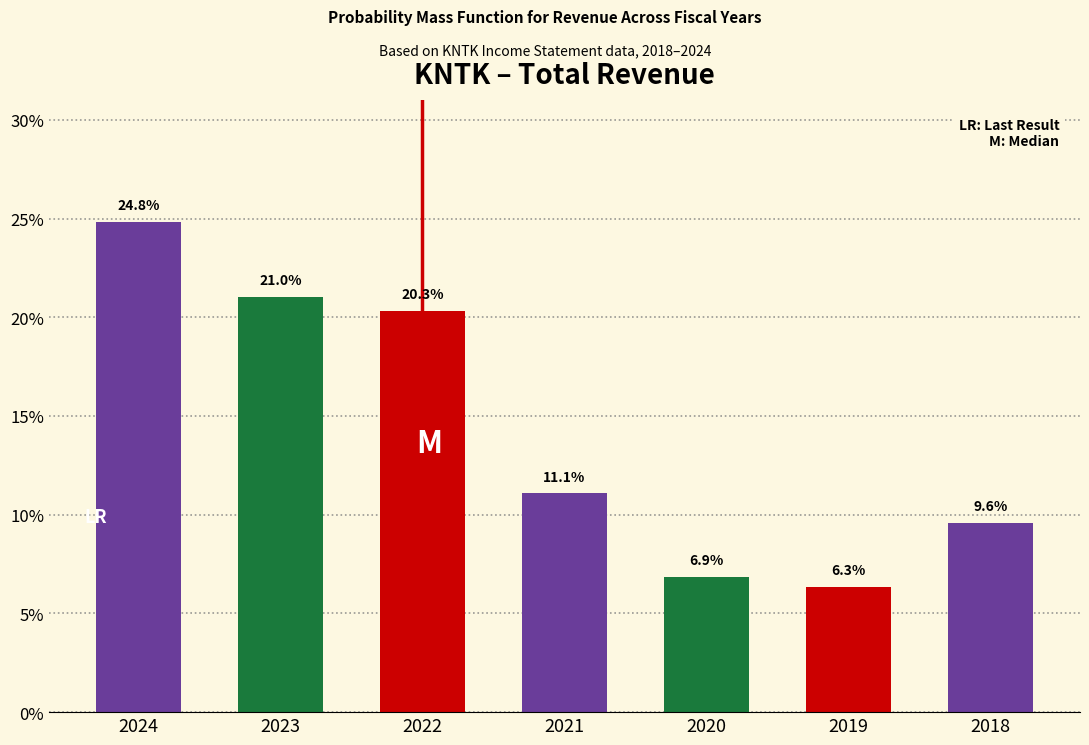

Reading left to right, transcribe all the data shown in this chart.

24.8	21.0	20.3	11.1	6.9	6.3	9.6